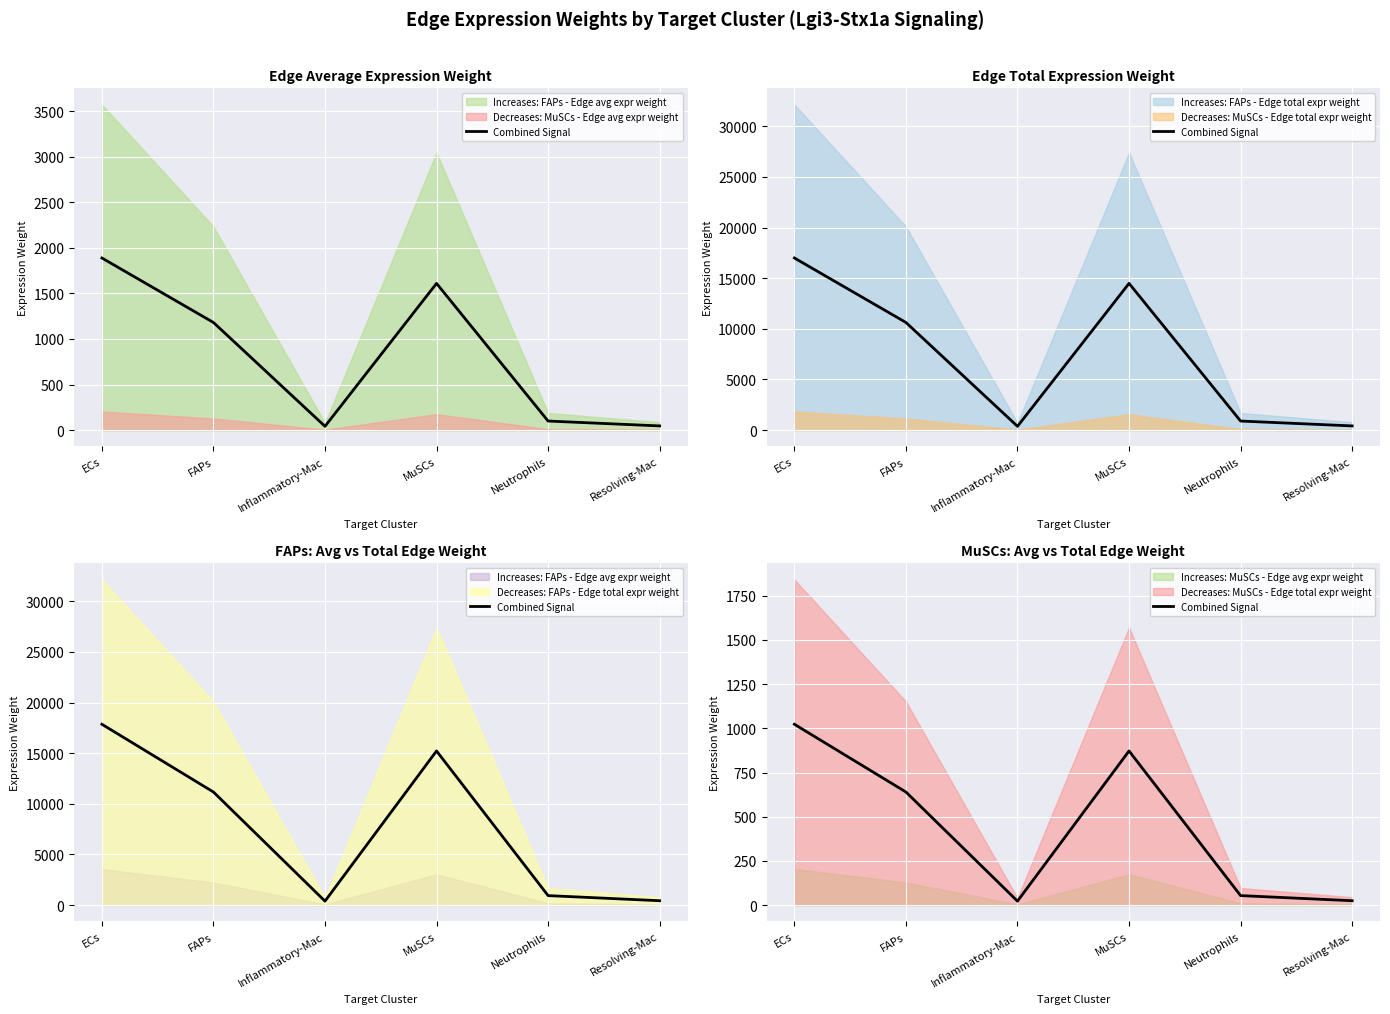

Rank the categories by value from lowest to highest.

Inflammatory-Mac, Resolving-Mac, Neutrophils, FAPs, MuSCs, ECs